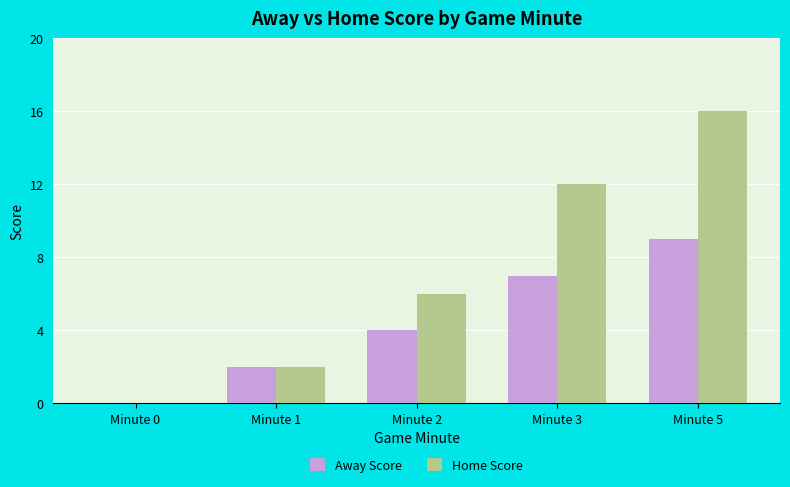

What is the highest value of the Home Score series?

16